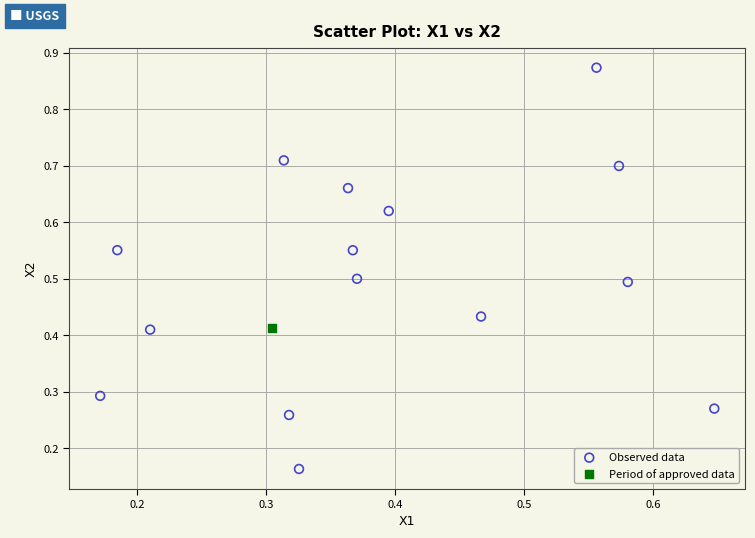

What are all the series names shown in the legend?

Observed data, Period of approved data